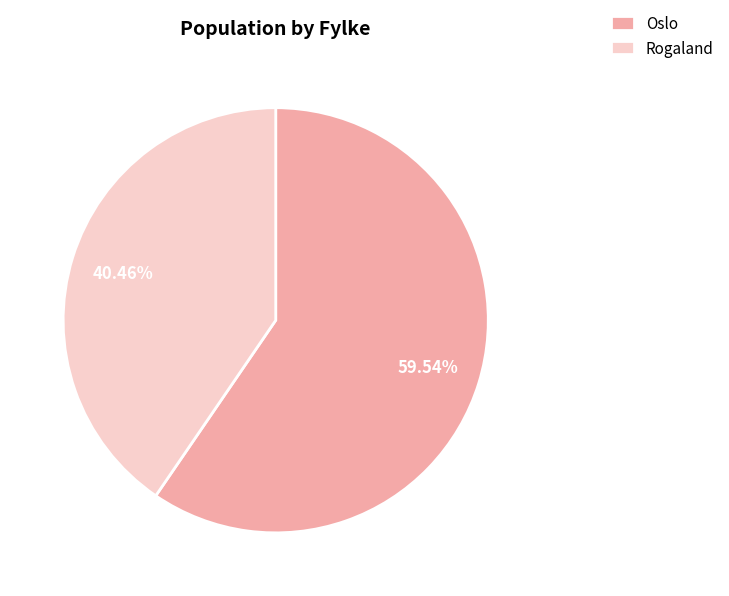

Is there a majority slice in this chart?

Yes